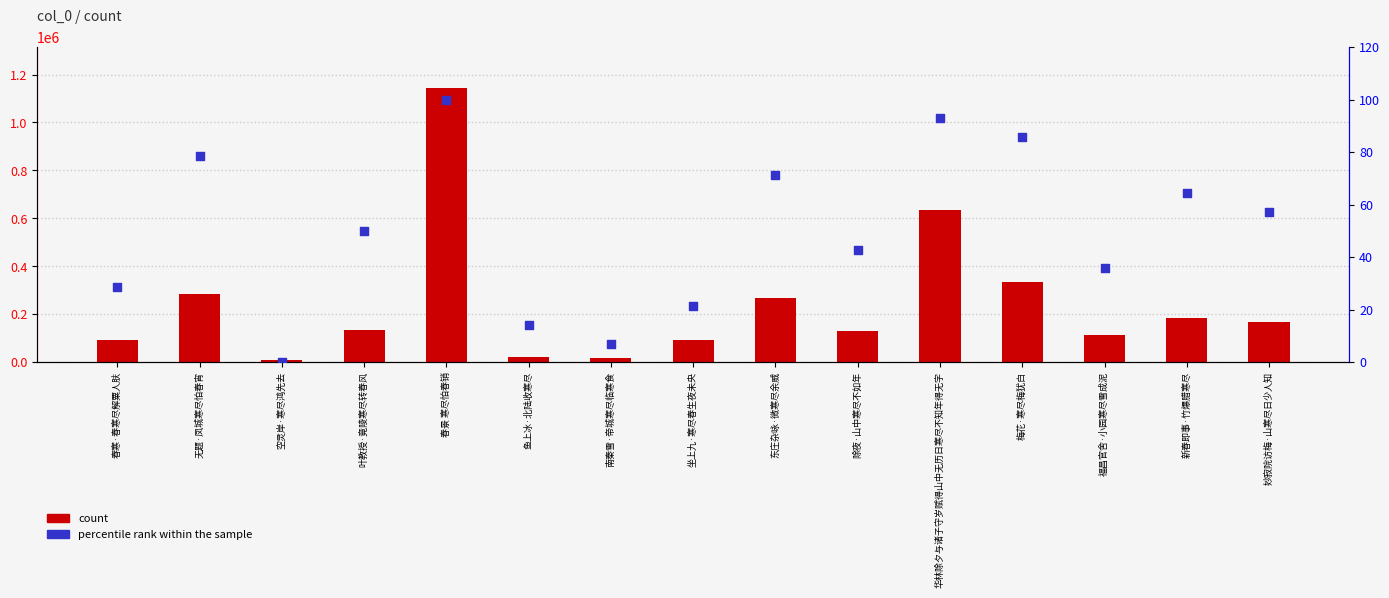

Which series has the widest spread of Y values?

count